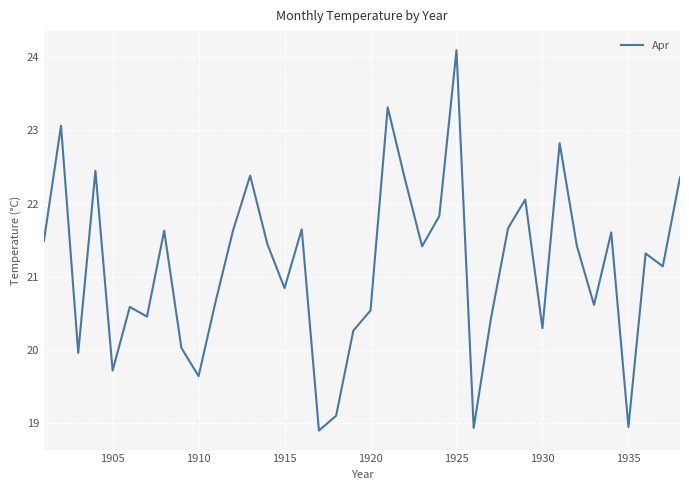

What is the maximum value shown in the chart?

24.1